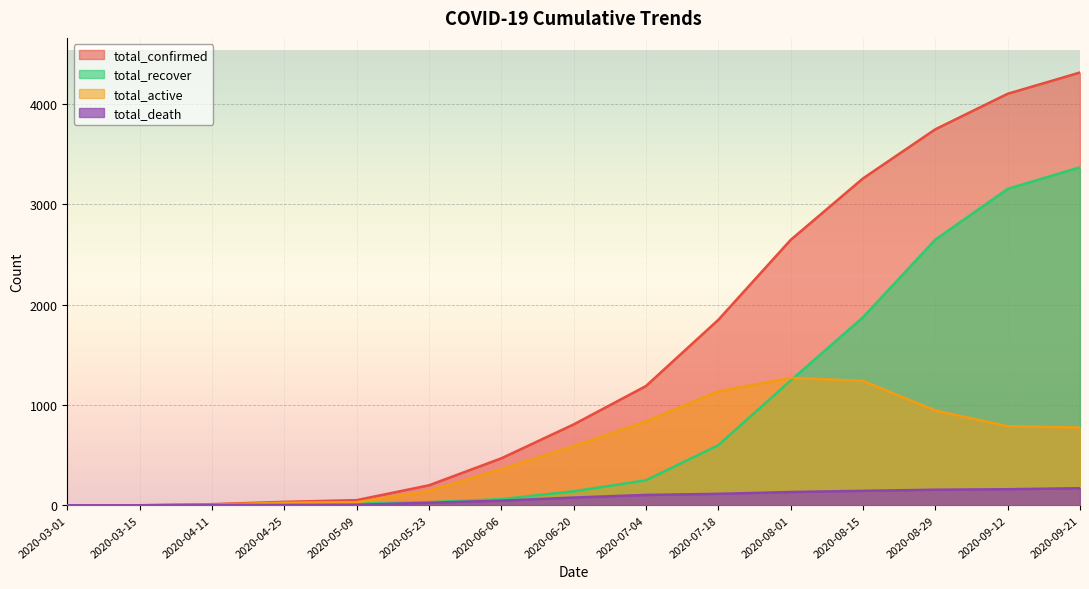

Between 2020-06-20 and 2020-07-18, which series saw the biggest shift?

total_confirmed